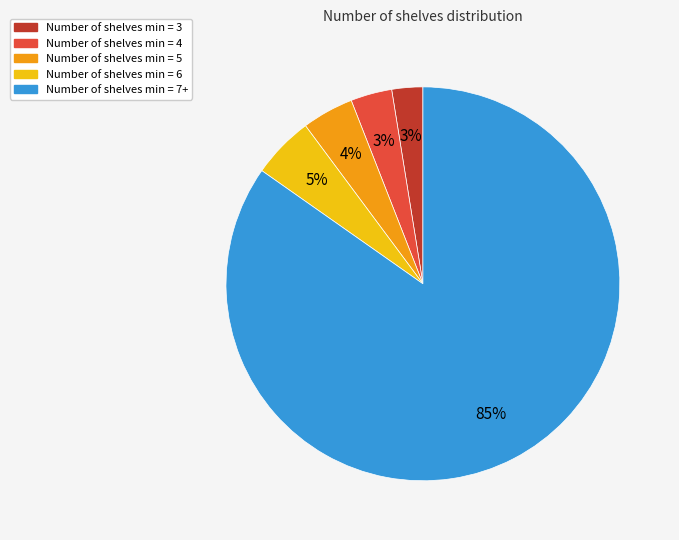

Which category has the biggest portion of the pie?

Number of shelves min = 7+